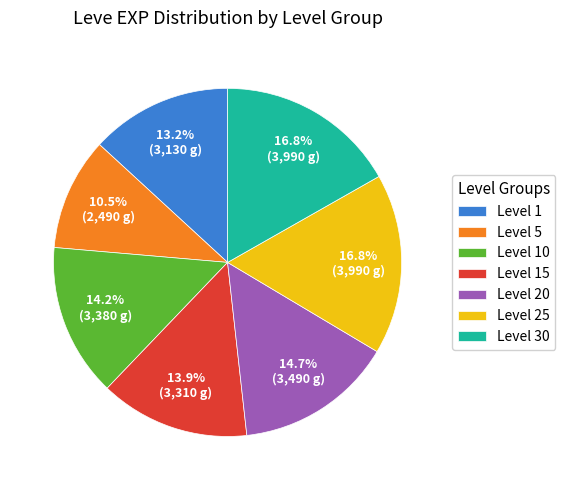

What is the smallest slice in the pie chart?

Level 5